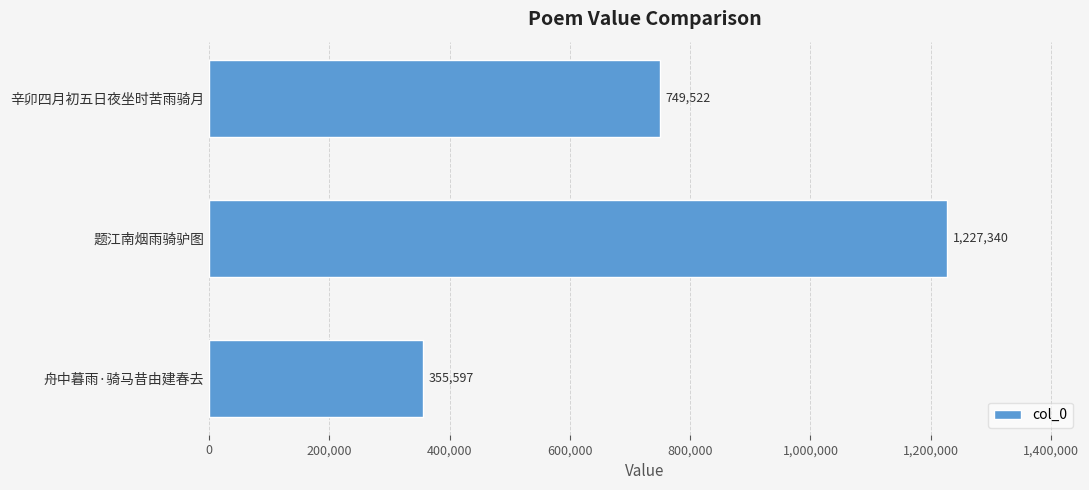

Reading bottom to top, what are all the values shown in this chart?

355597	1227340	749522